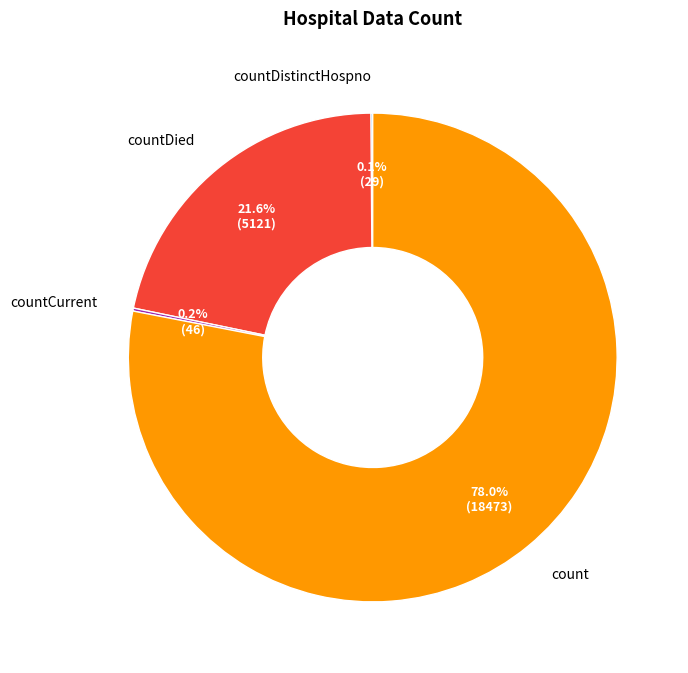

Between count and countDied, which is larger?

count